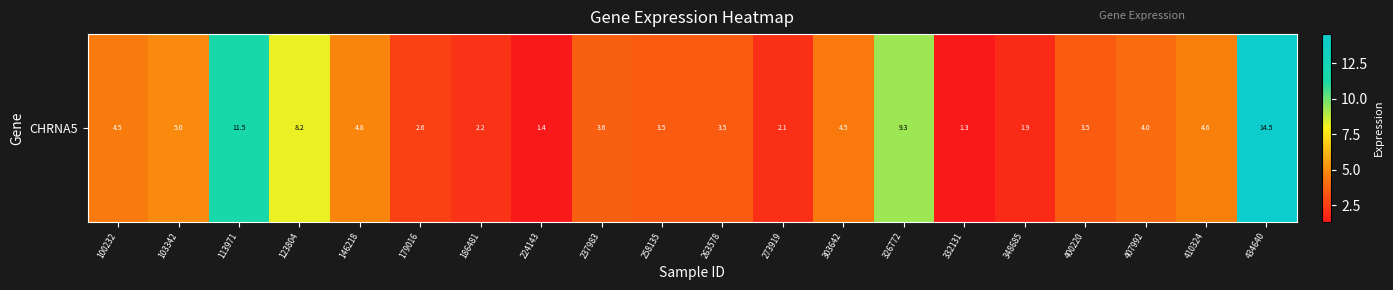

The chart shows a value of 7.9 at 100232. True or false?

False